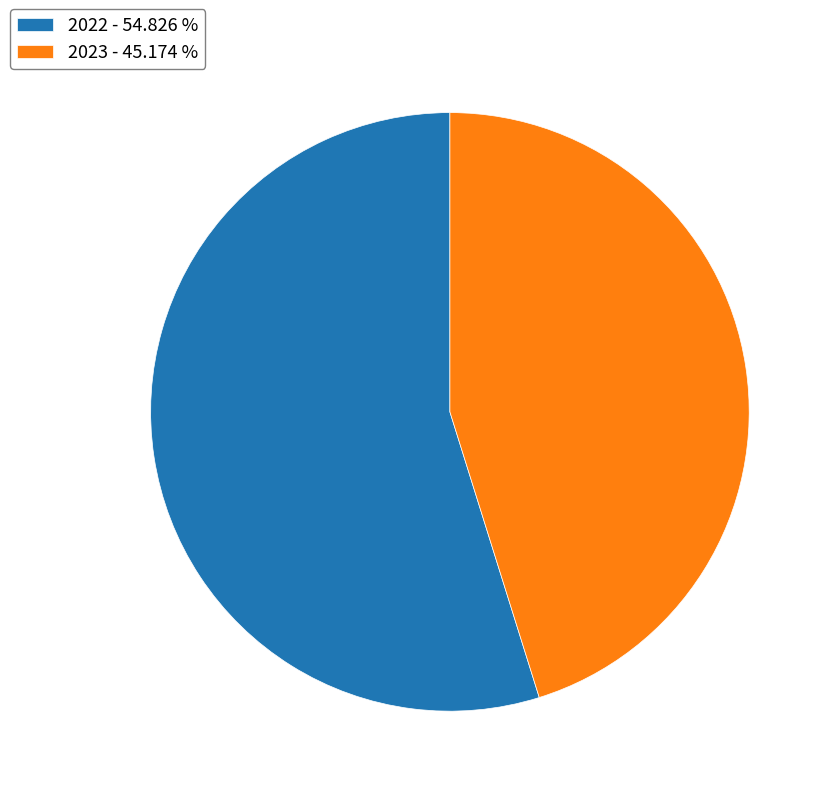

Approximately how many times larger is the value at 2022 - 54.826 % compared to 2023 - 45.174 %?

1.2